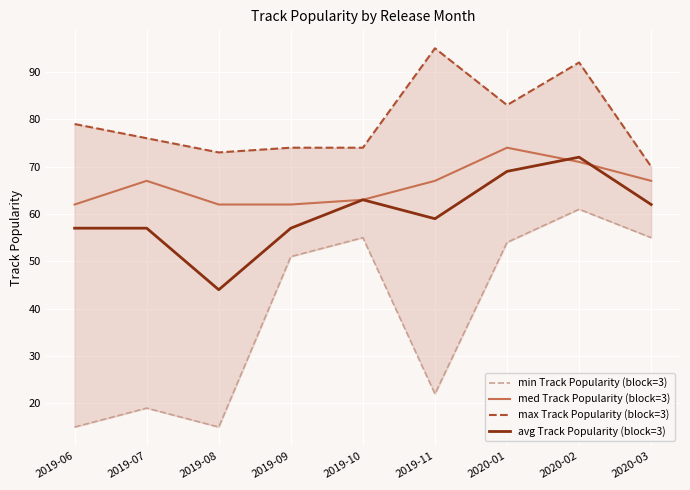

What is the spread (max minus min) of values at 2019-08?

58